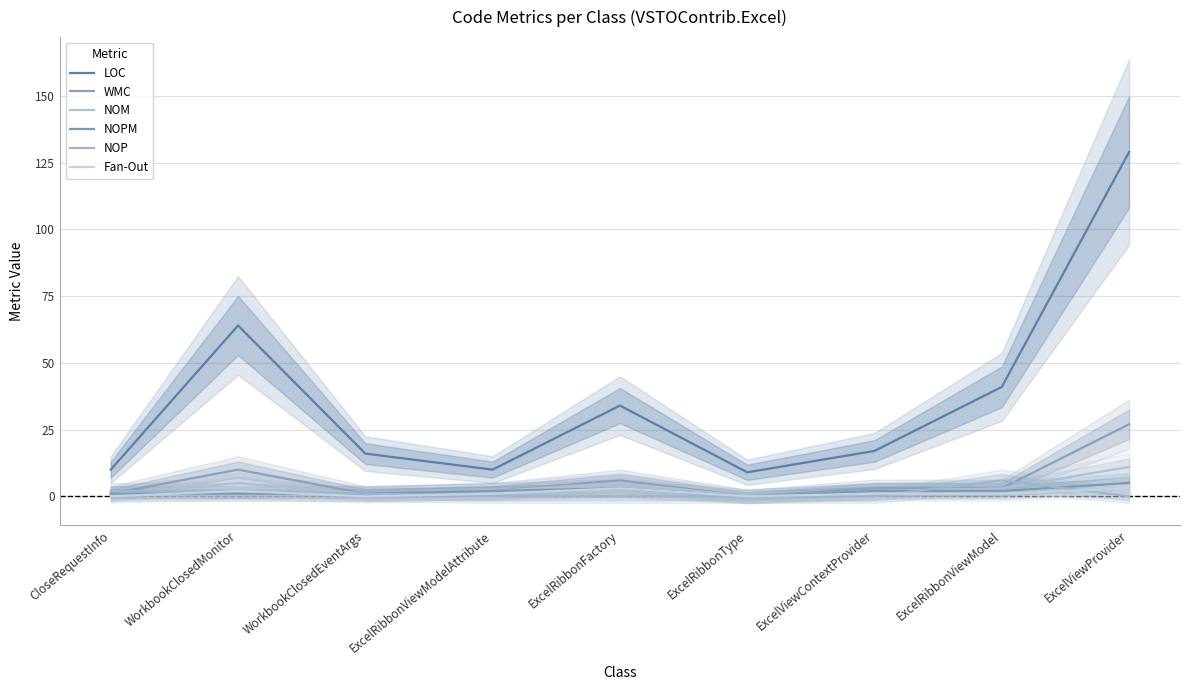

Reading left to right, what are all the values shown in this chart?

LOC: 10	64	16	10	34	9	17	41	129
WMC: 1	10	1	2	6	0	3	3	27
NOM: 1	5	1	2	5	0	2	3	11
NOPM: 1	1	1	2	3	0	2	2	5
NOP: 2	2	1	0	0	0	0	6	0
Fan-Out: 0	2	0	1	3	0	1	1	3